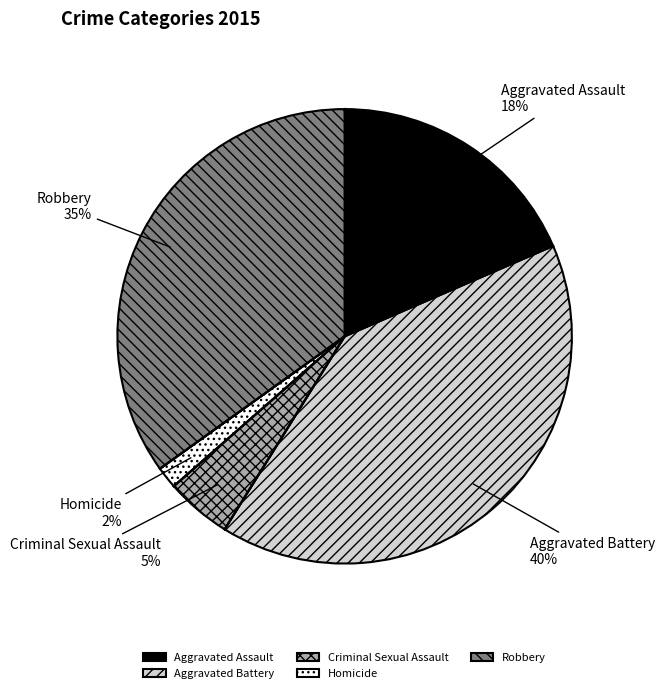

To the nearest percent, what portion does Robbery represent?

35%